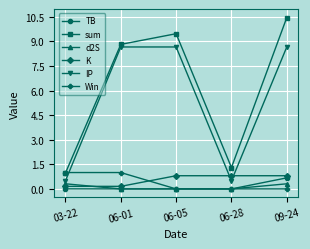

Which series has the largest total across all categories?

sum